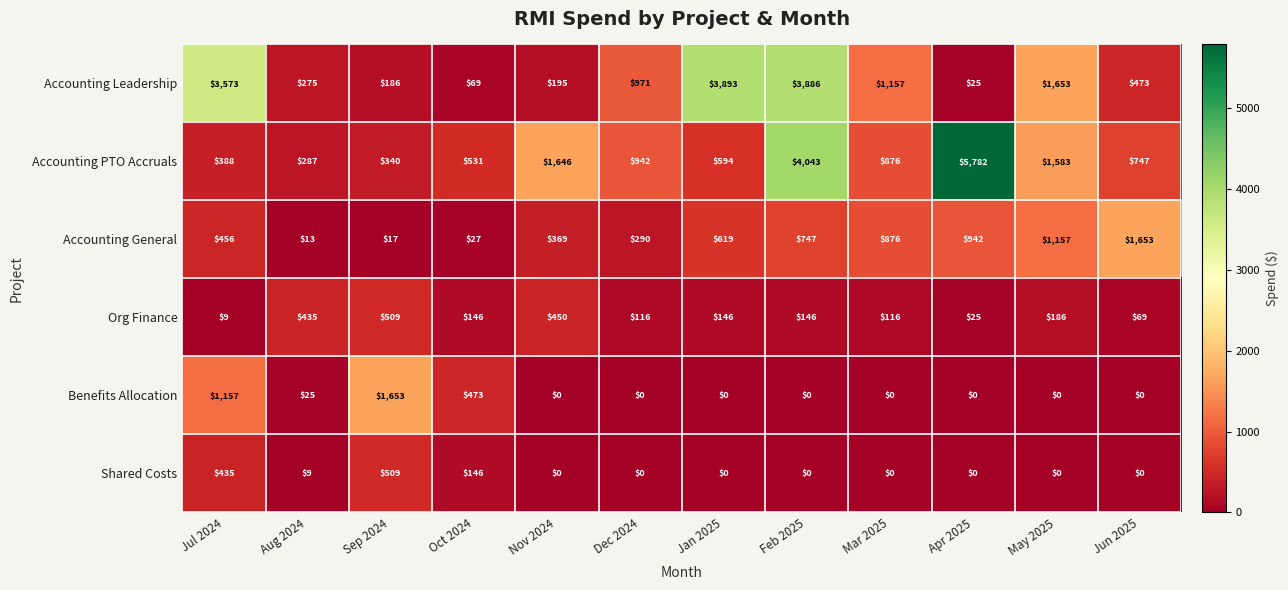

The Benefits Allocation series shows 746 at Sep 2024. True or false?

False